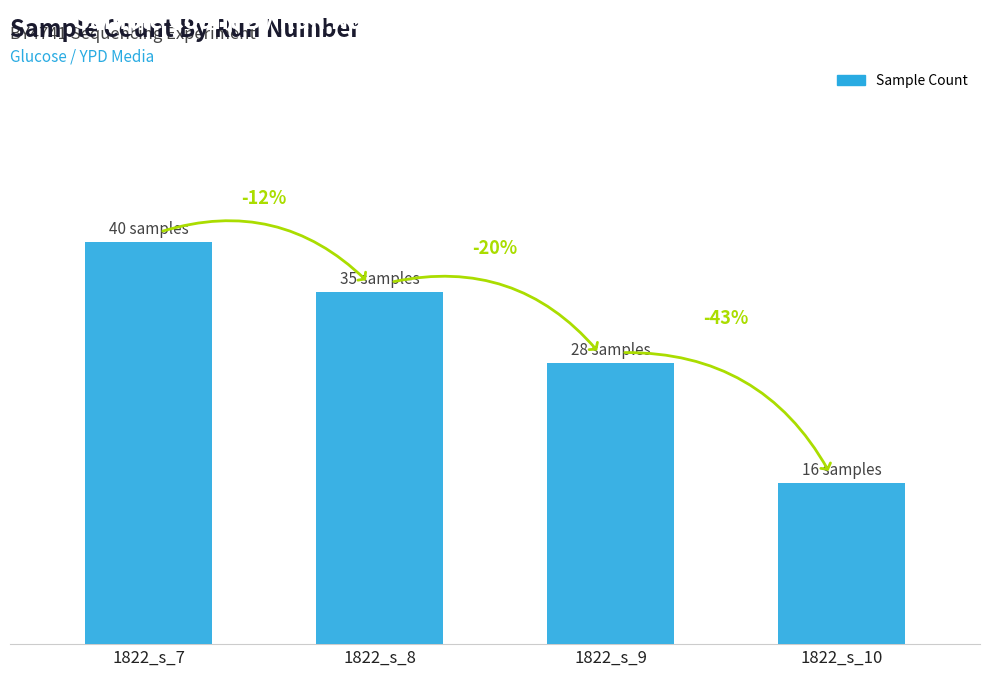

Does the chart contain any negative values?

No